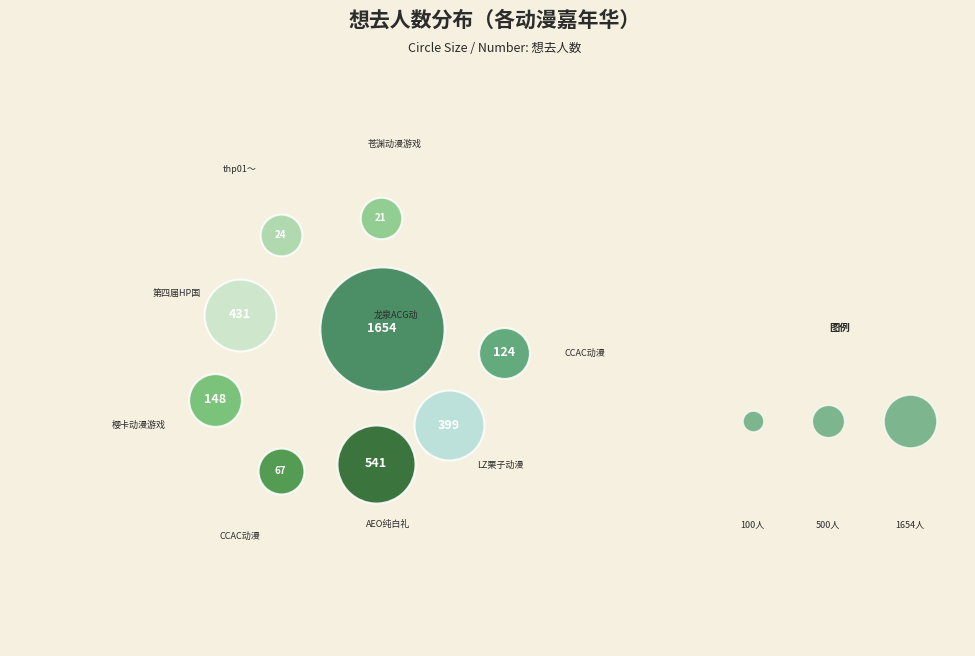

What is the change in value from 青田·苍渊动漫游戏嘉年华 to 丽水·LZ栗子动漫游戏嘉年华?

+378